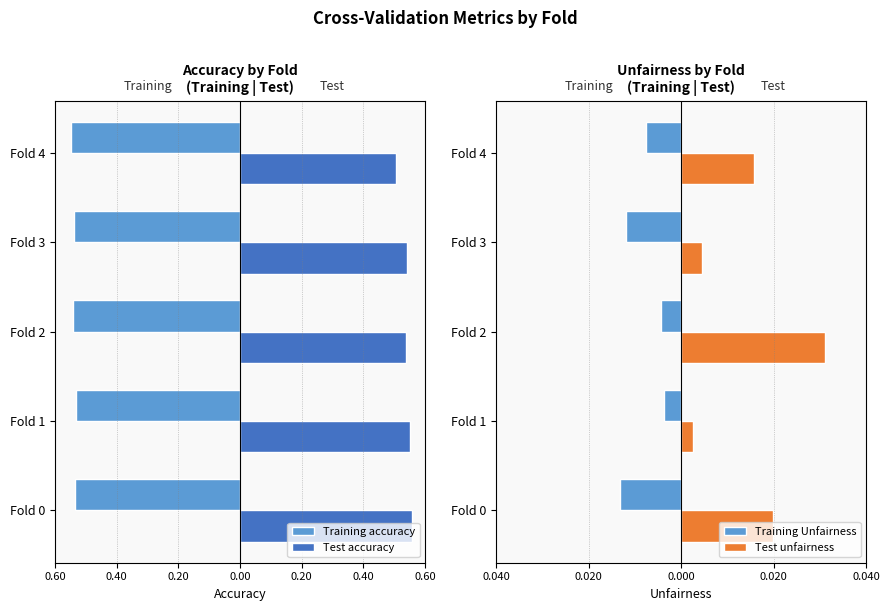

The value of Test accuracy at Fold 3 is 0.5. True or false?

True